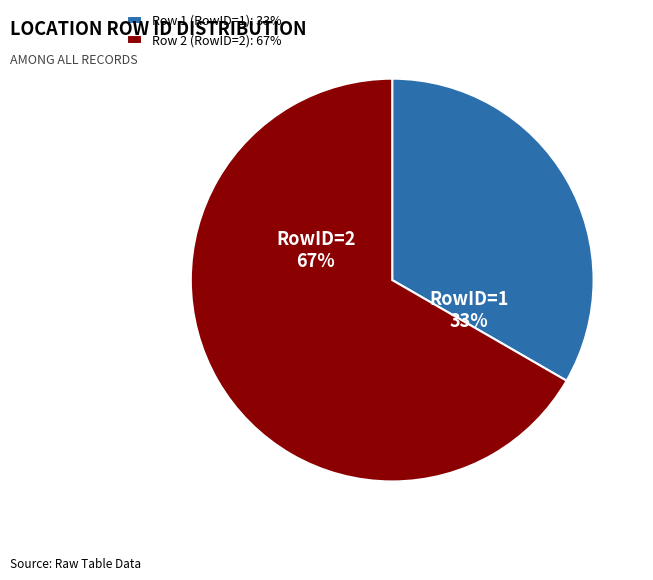

To the nearest percent, what percentage of the pie is Row 1 (RowID=1): 33%?

33%